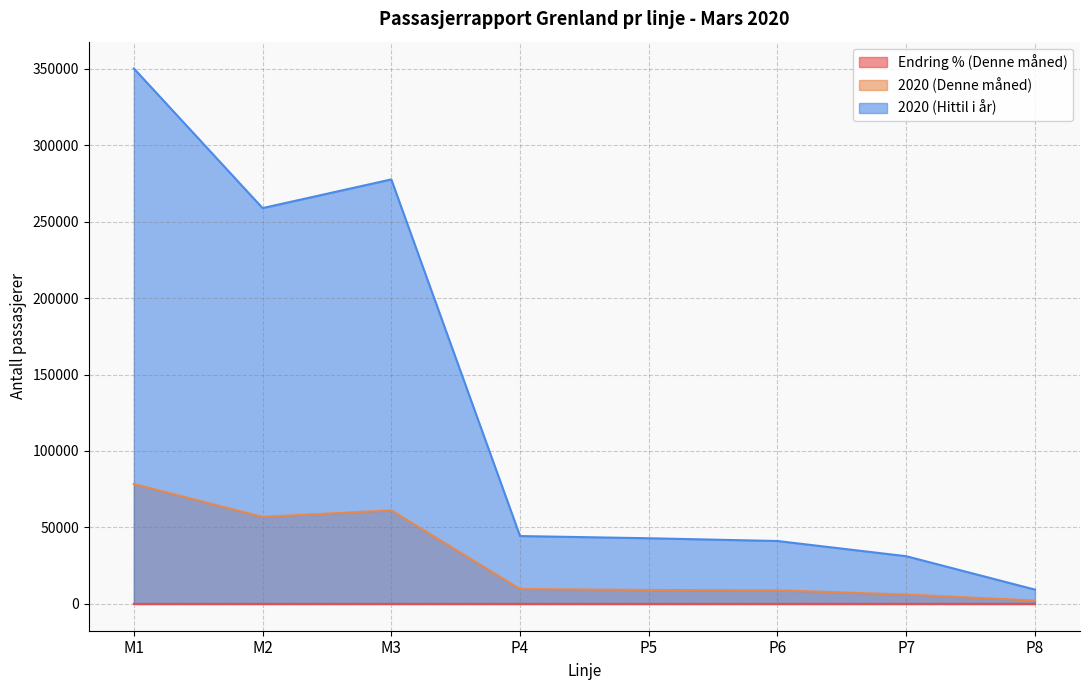

What is the highest value of the 2020 (Hittil i år) series?

350124.0